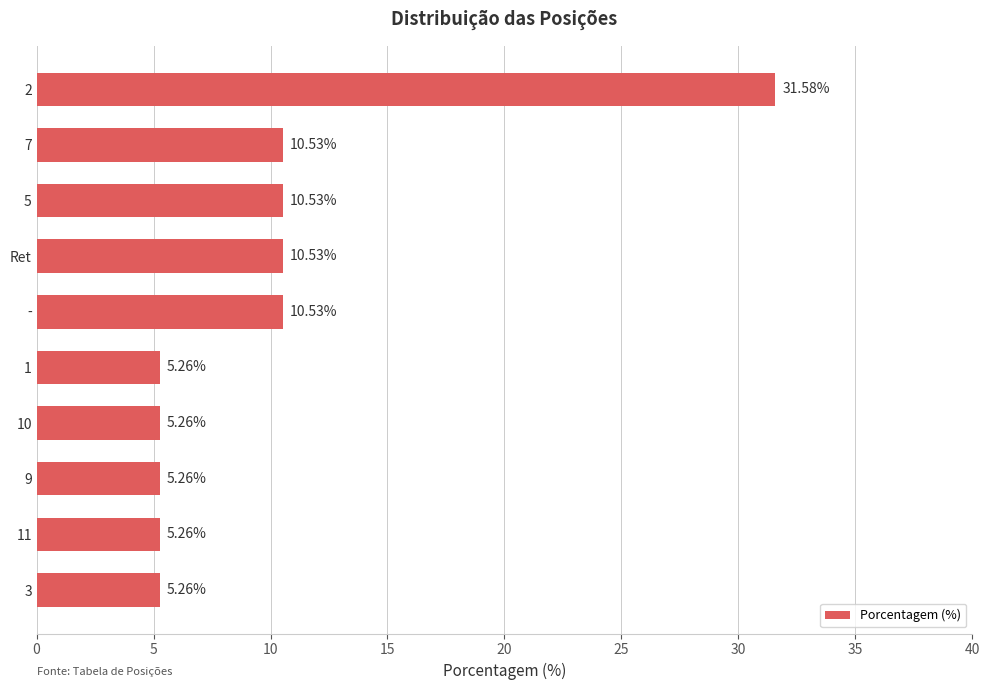

What is the sum of the values at Ret and 9?

15.8